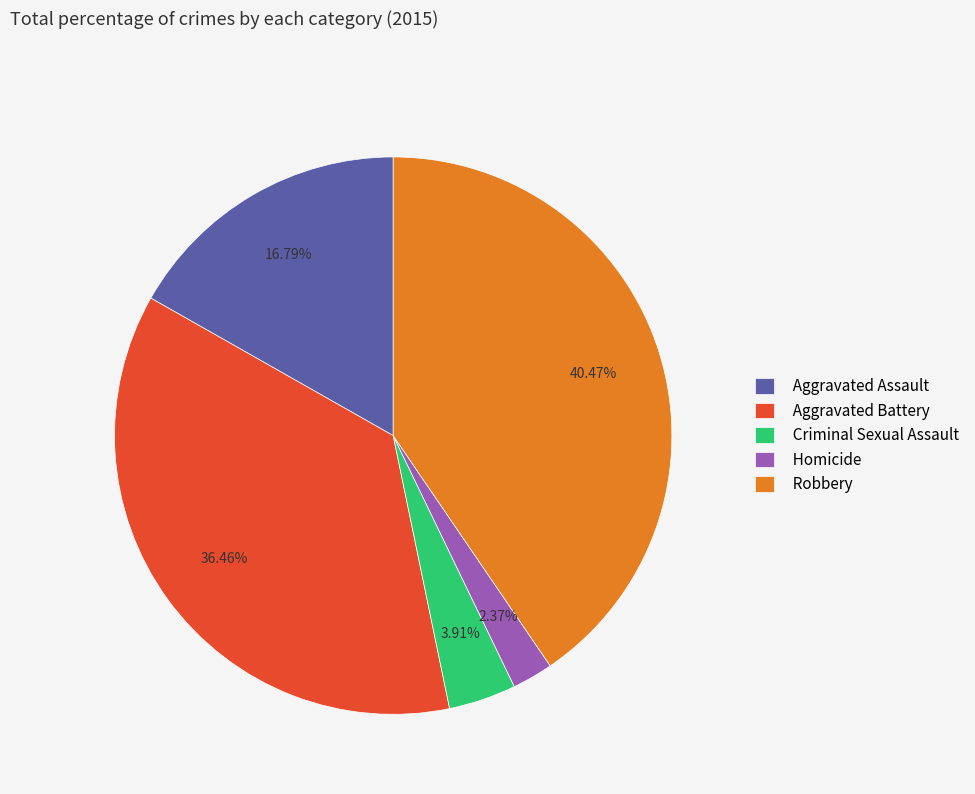

True or false: Robbery accounts for 26% of the total.

False